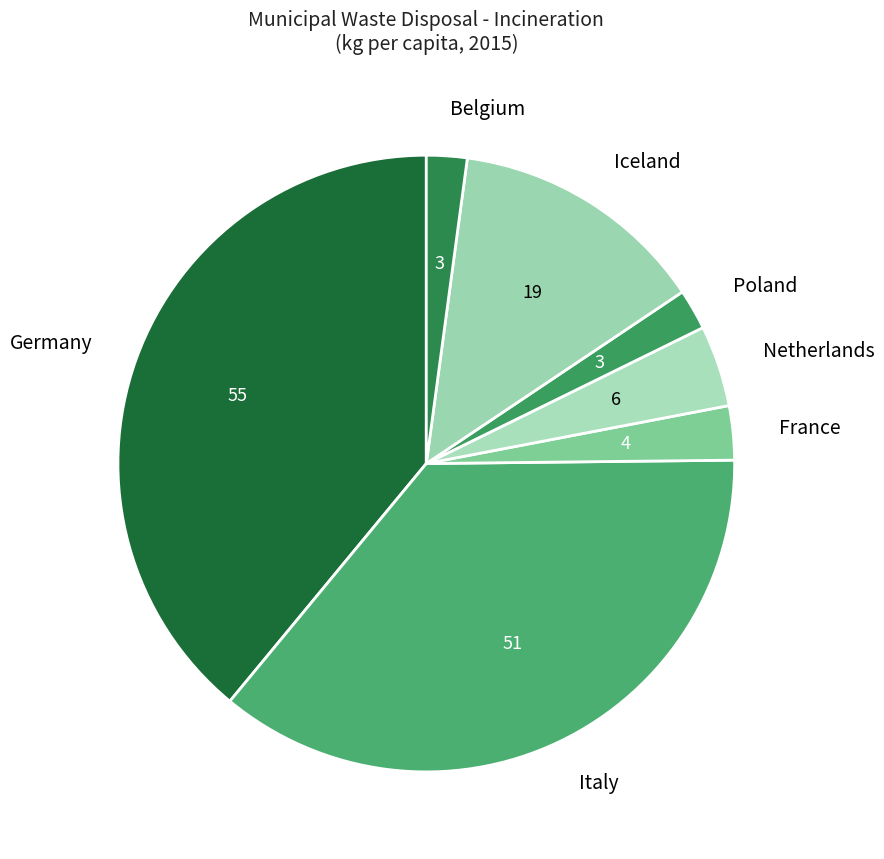

What is the largest slice in the pie chart?

Germany